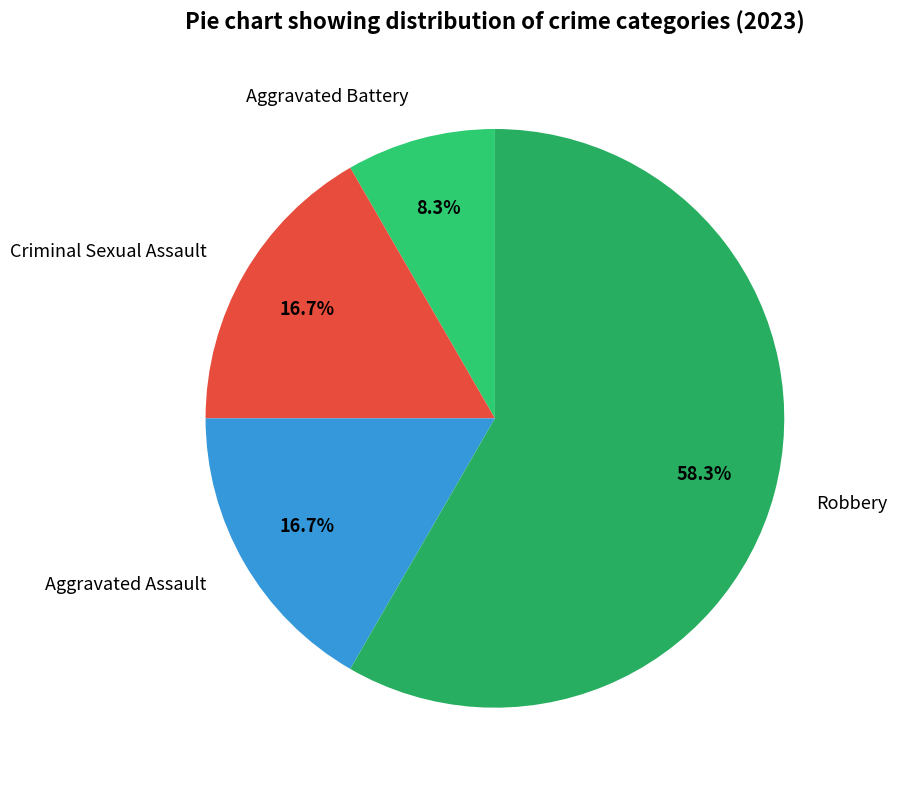

Does Aggravated Battery represent more than half of the total?

No